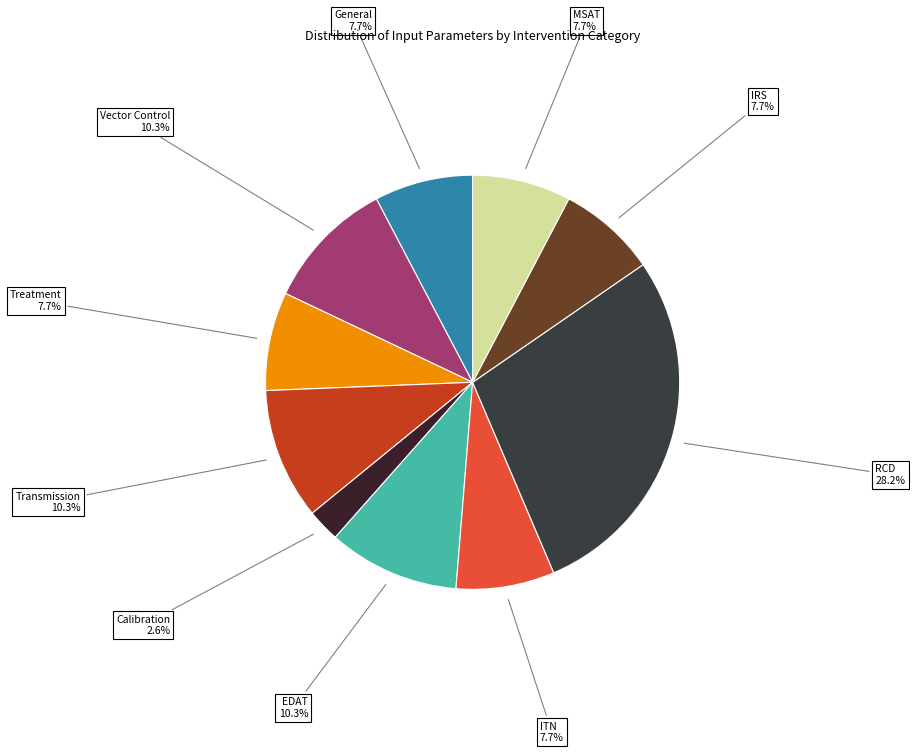

Is there a majority slice in this chart?

No